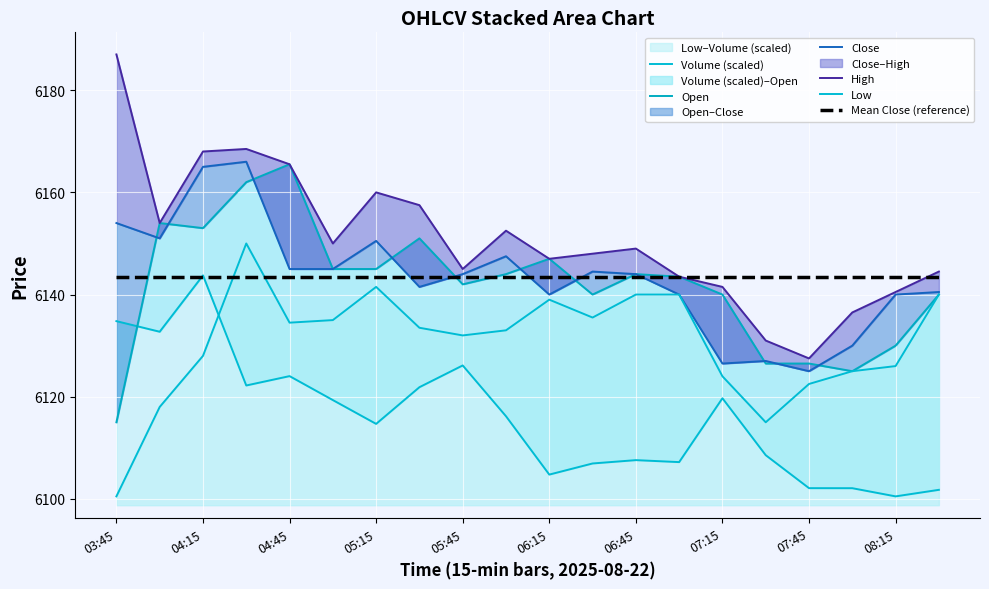

How many lines are shown in the chart?

6